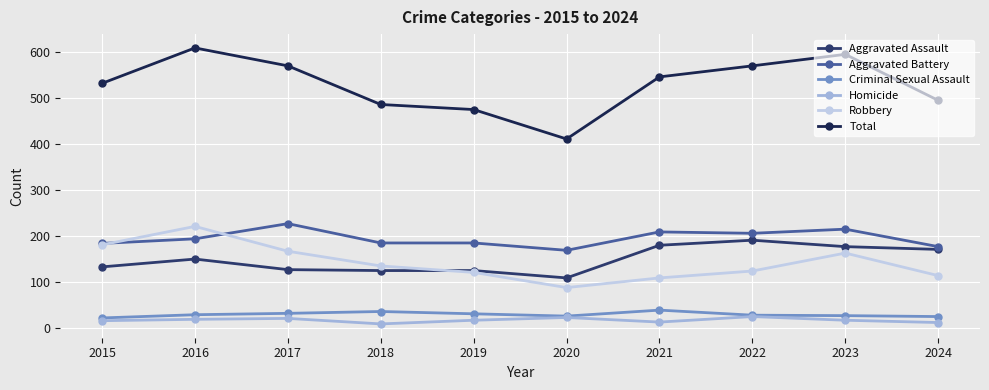

Is it true that Robbery equals 113 at 2024?

True